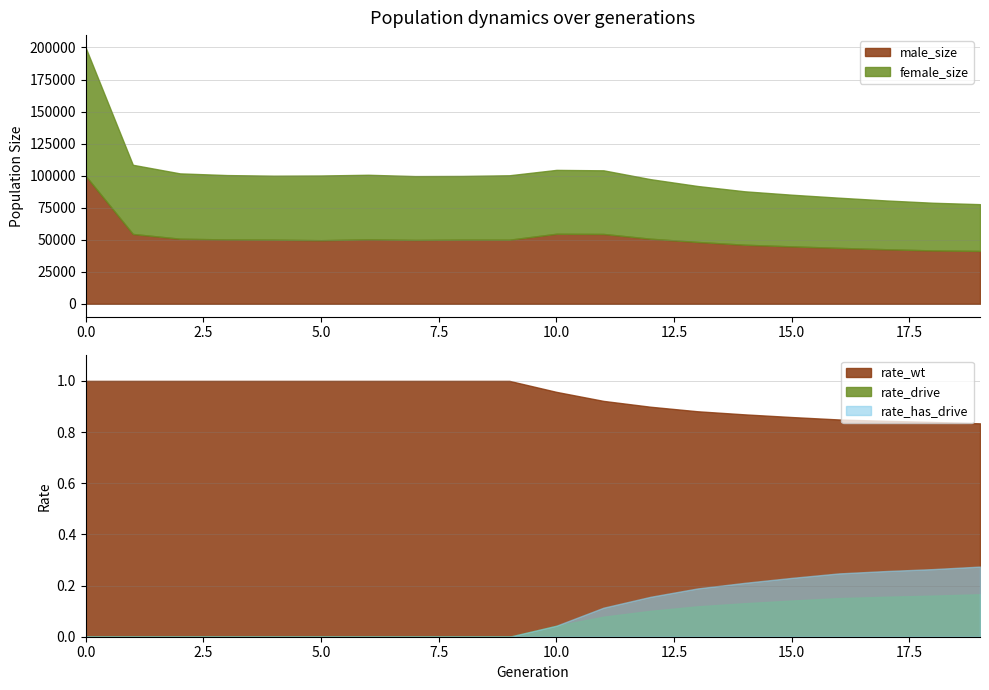

What is the lowest value of the male_size series?

41233